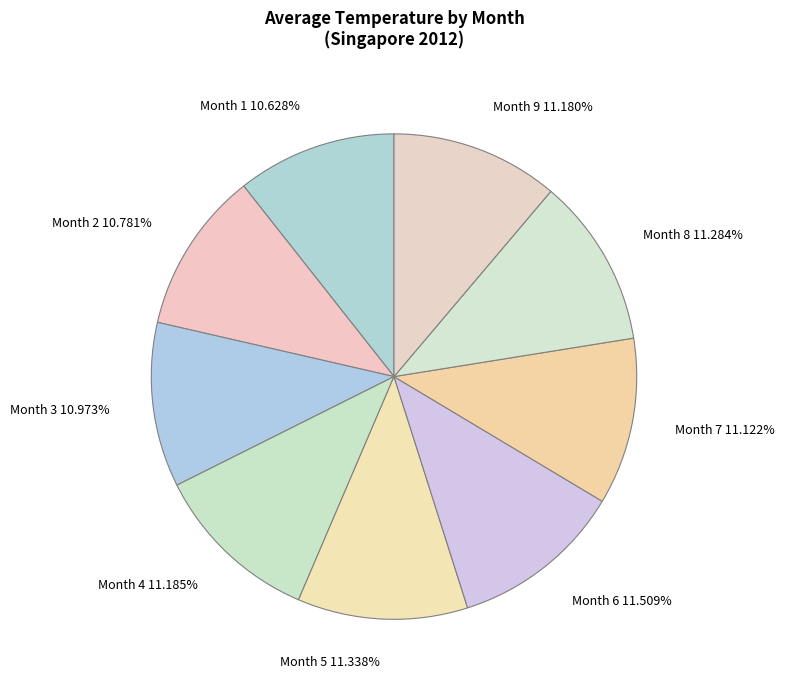

Does any single category account for the majority?

No